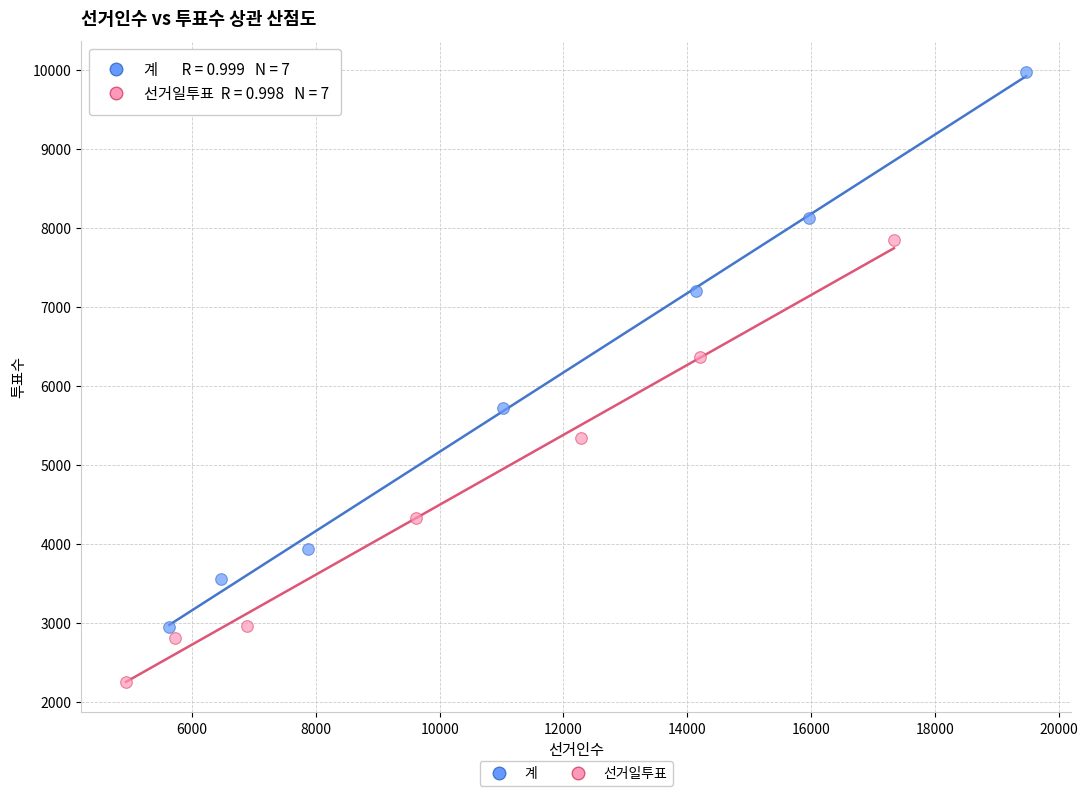

Which series has the widest spread of Y values?

계